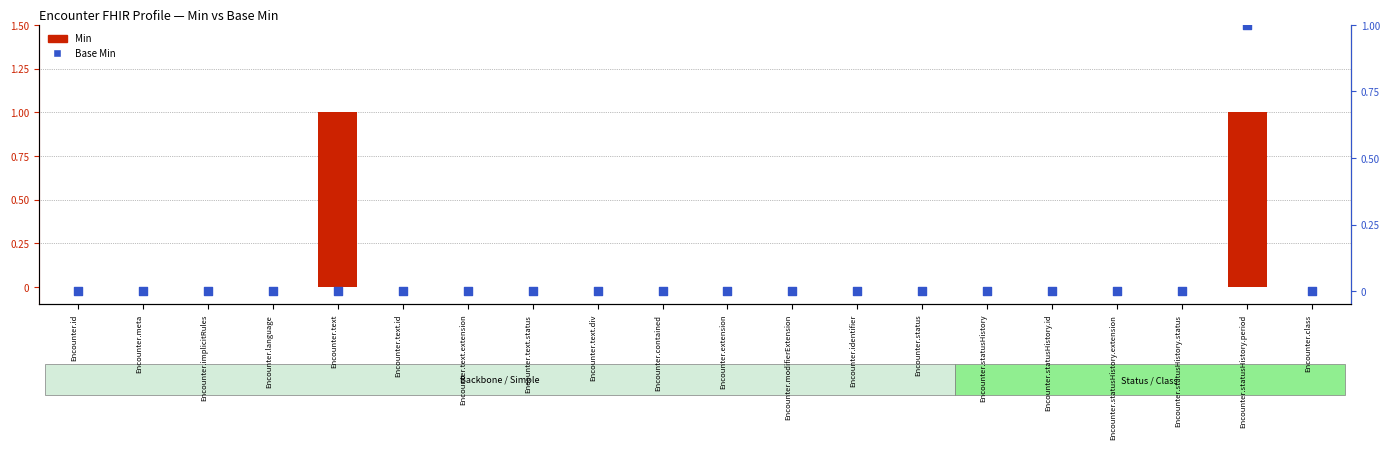

Is the value of Base Min at Encounter.statusHistory.status greater than the value of Min at Encounter.modifierExtension?

No